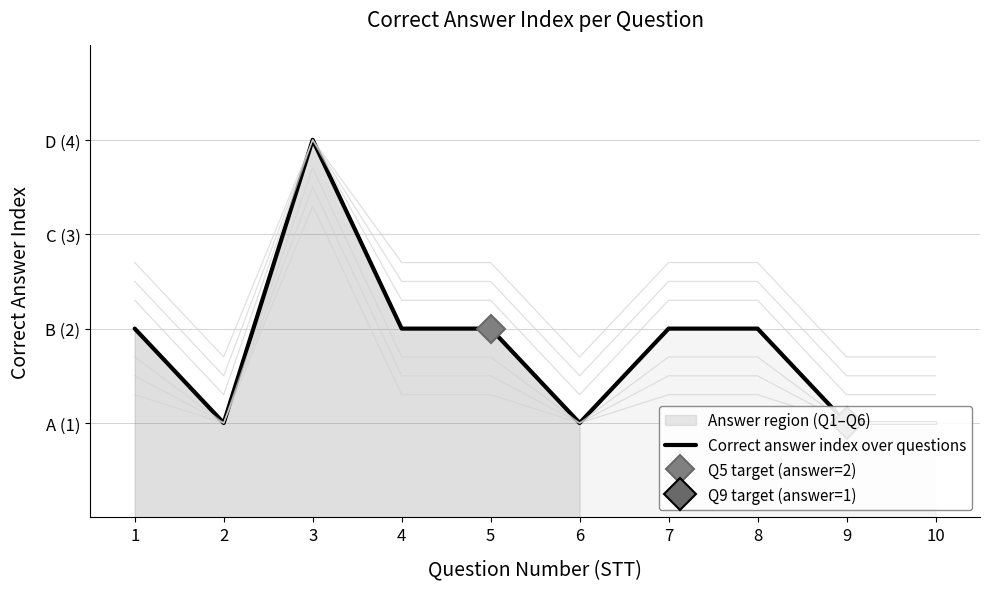

At which category does the chart reach its minimum across all series?

2